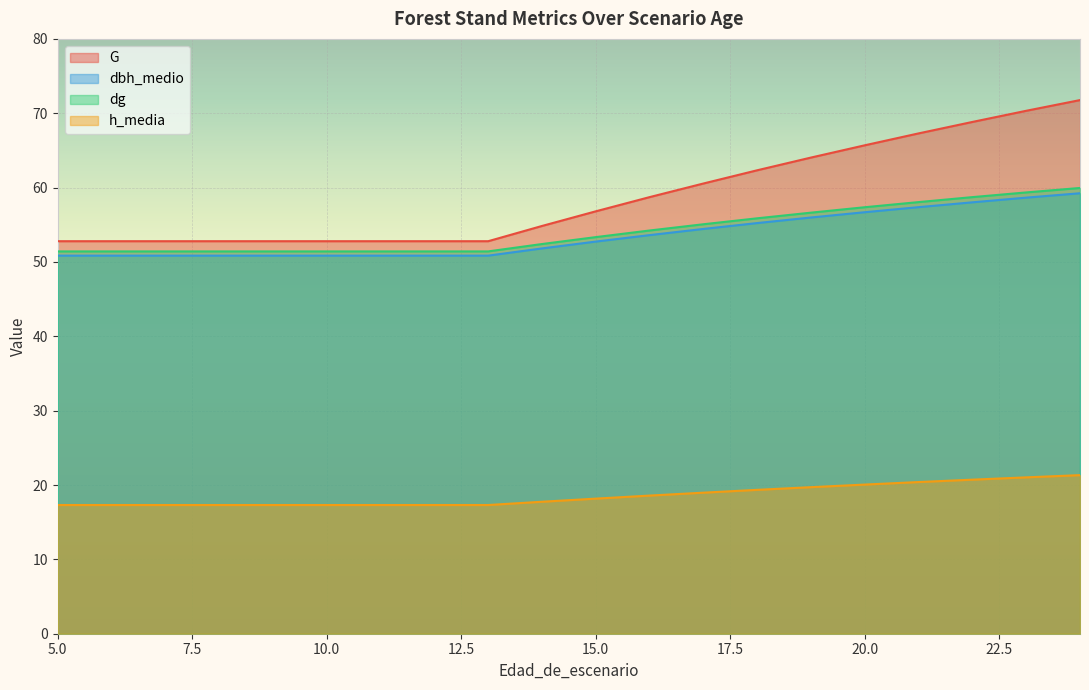

What is the average value of the dg series?

54.2